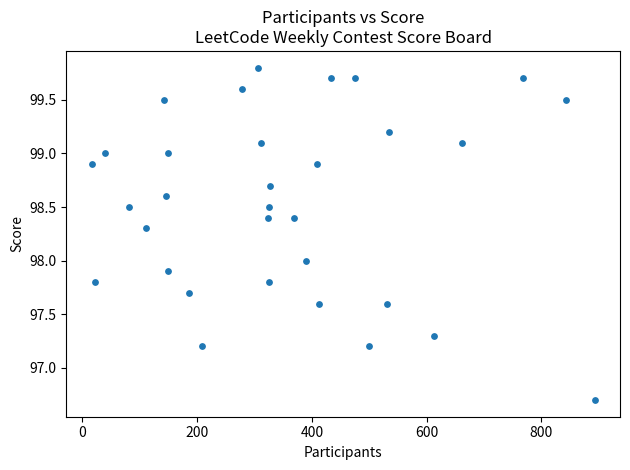

What is the range of Y values (max minus min)?

3.1